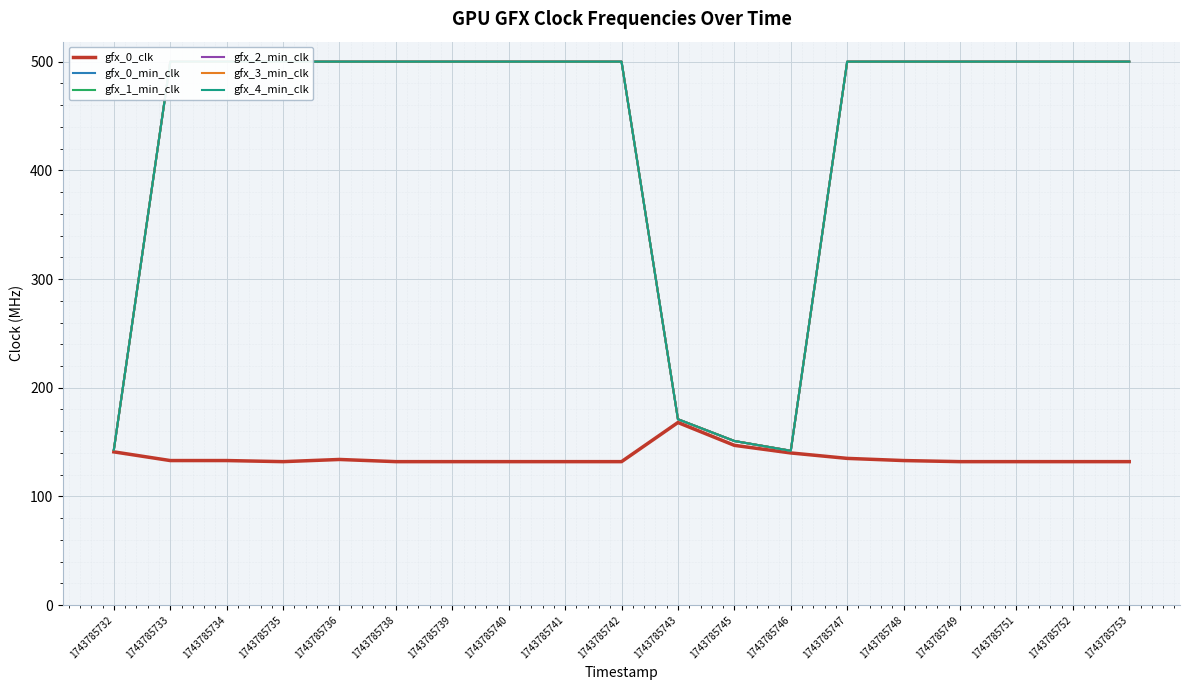

How many distinct data groups are displayed?

6